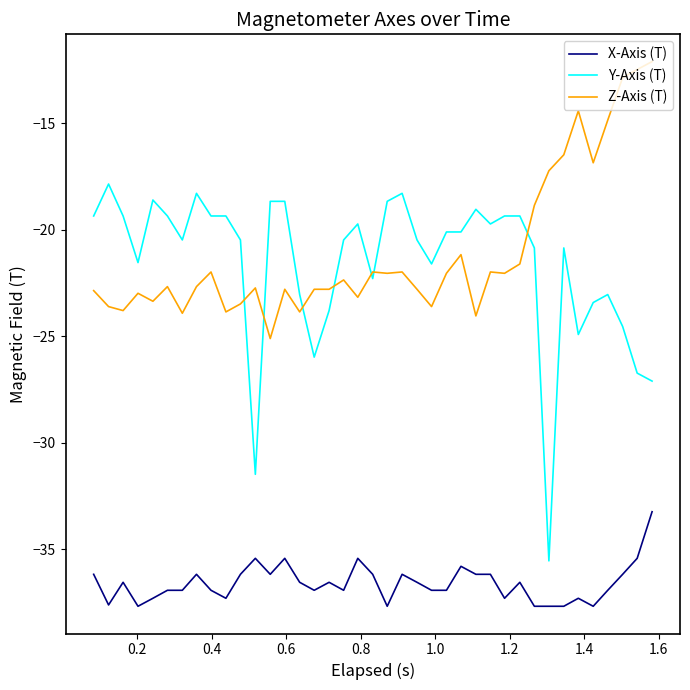

What is the highest value of the Z-Axis (T) series?

-12.1